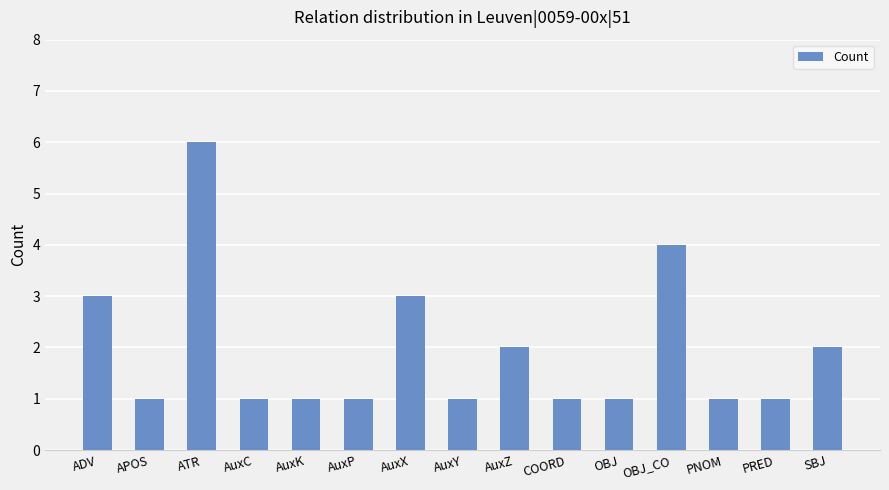

What is the label of the 10th bar from the left?

COORD